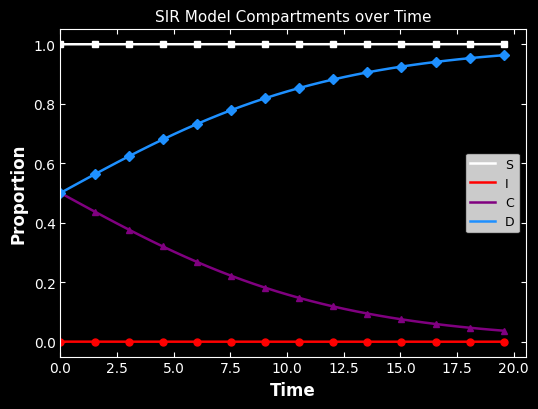

True or false: I and S cross at least once.

False